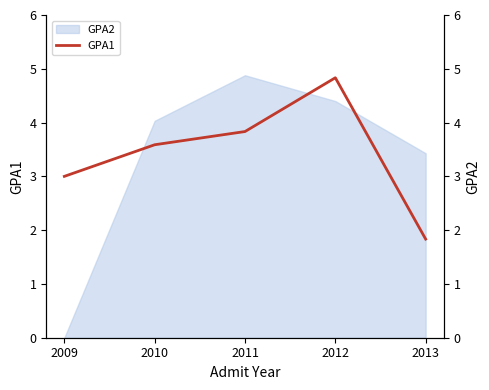

What is the value of the 1st point from the left?

3.0